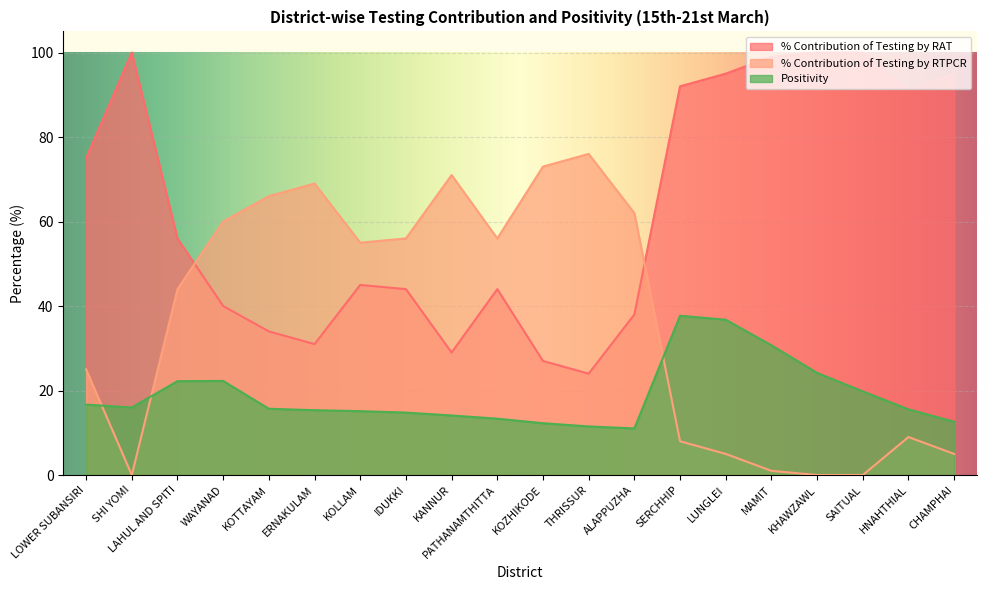

Does the chart display data point markers on the line(s)?

No